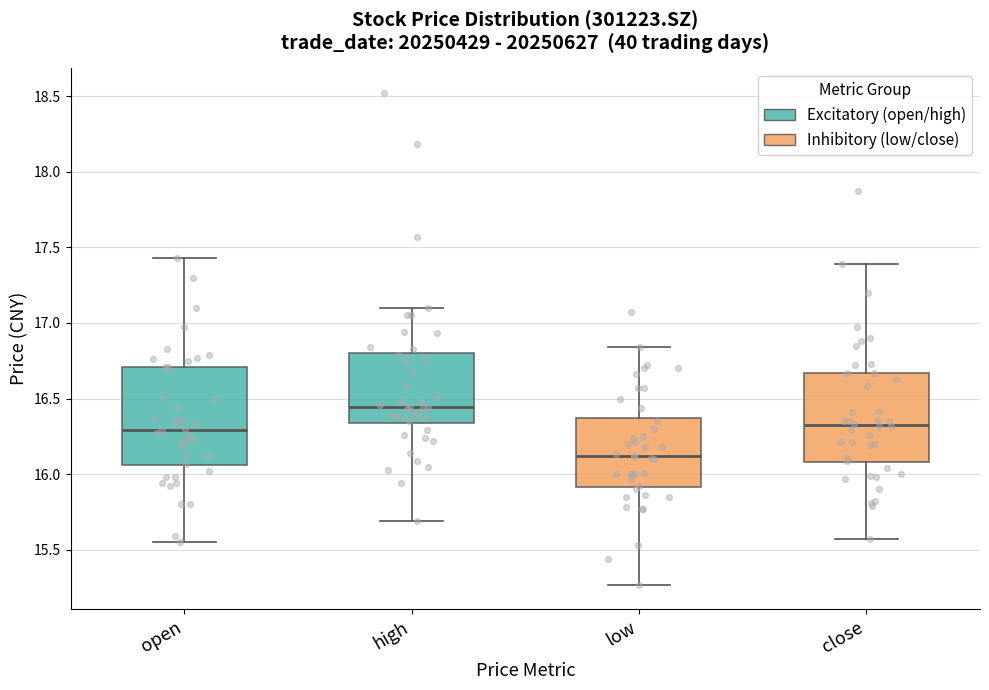

Which box has the lowest median line?

low